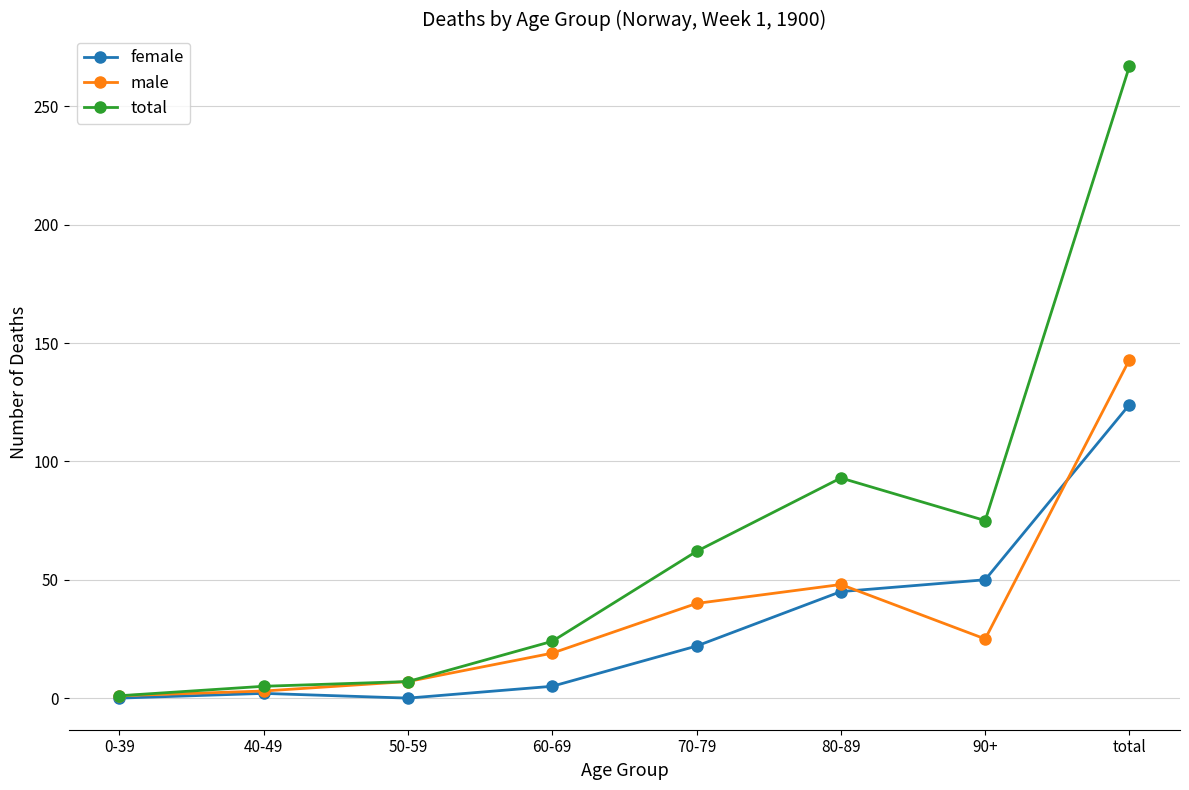

Which category has the highest value in the total series?

total